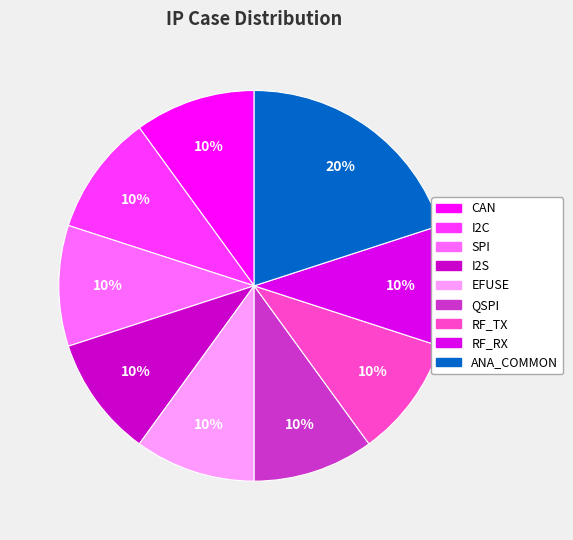

Between RF_TX and SPI, which is larger?

RF_TX